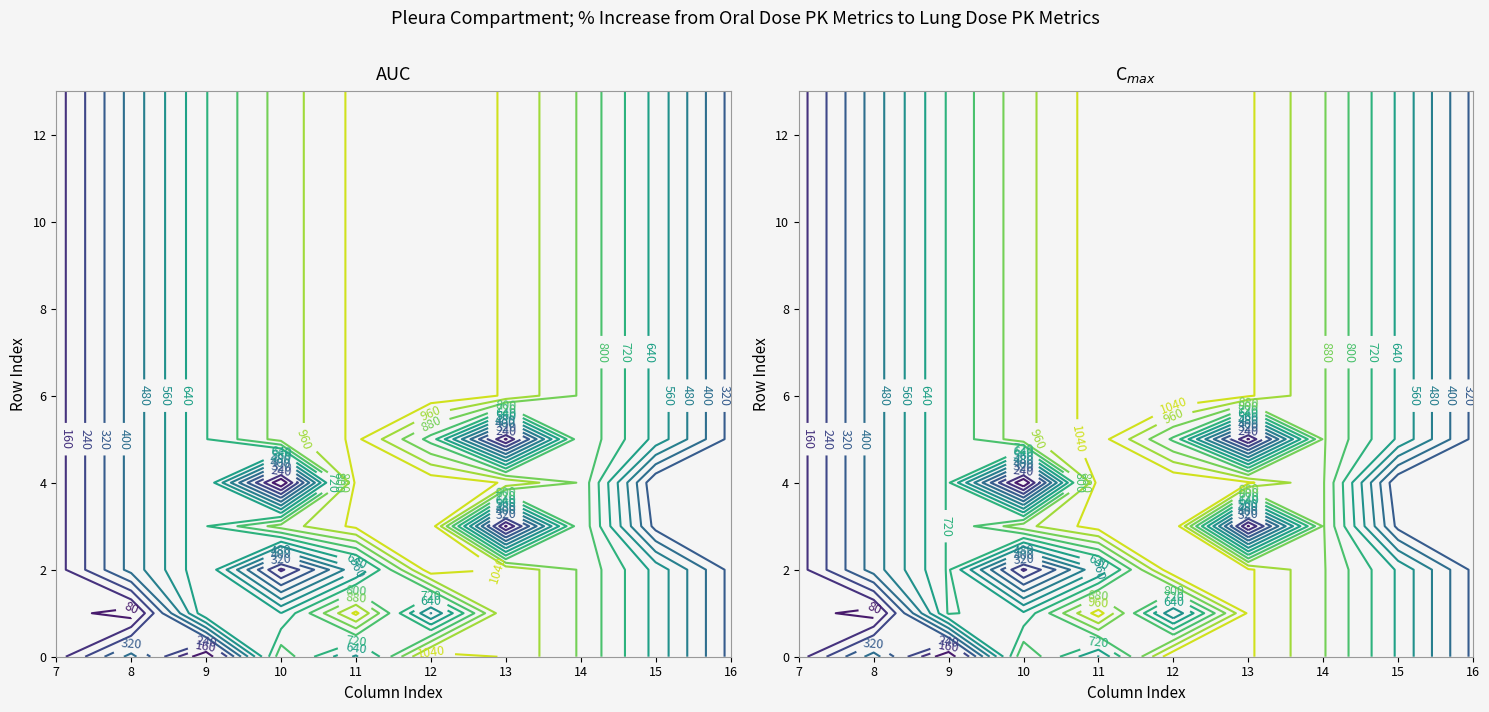

What is the maximum value shown in the chart?

1096.7